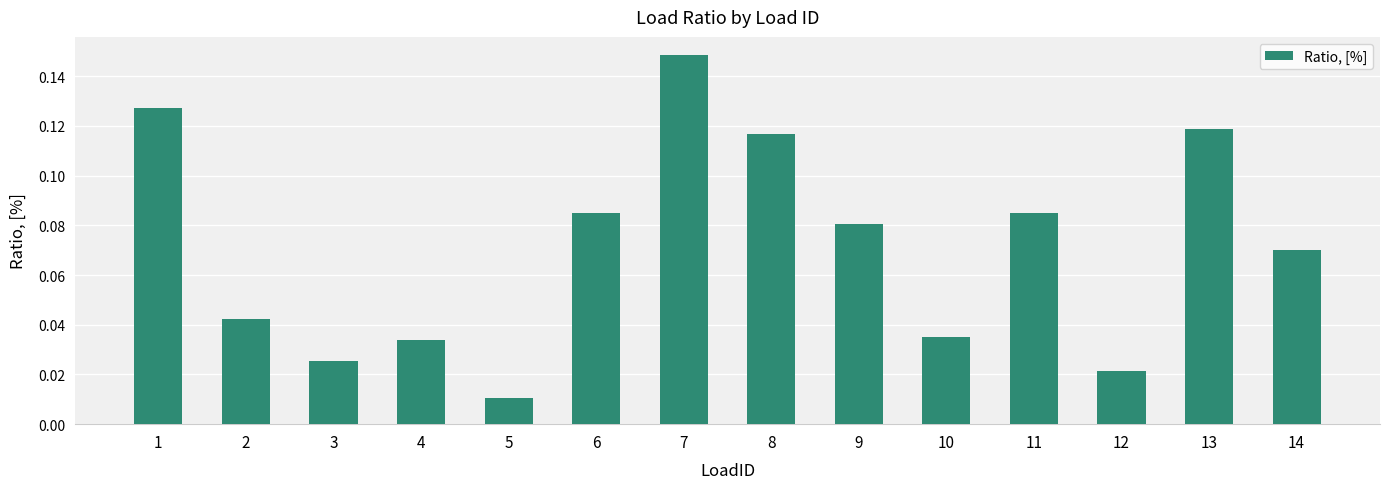

Which category has the lowest value across all series?

5